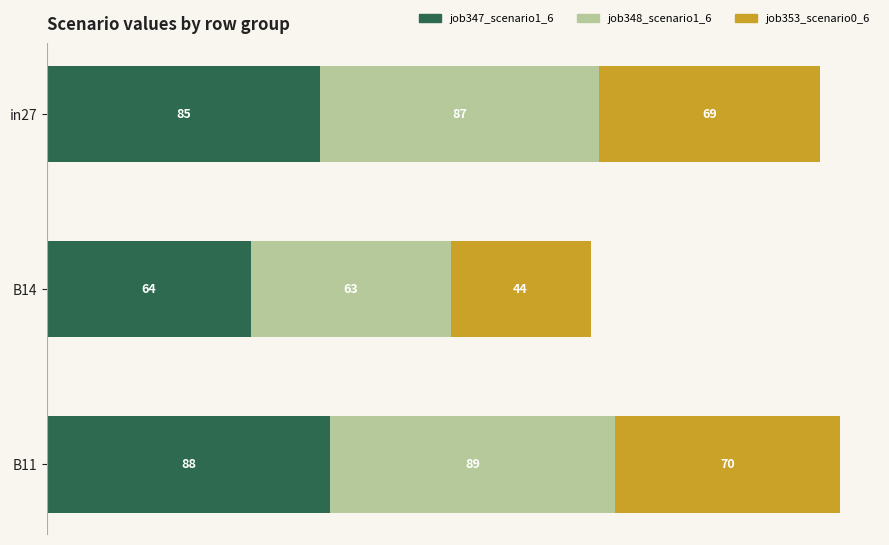

What are all the series names shown in the legend?

job347_scenario1_6, job348_scenario1_6, job353_scenario0_6